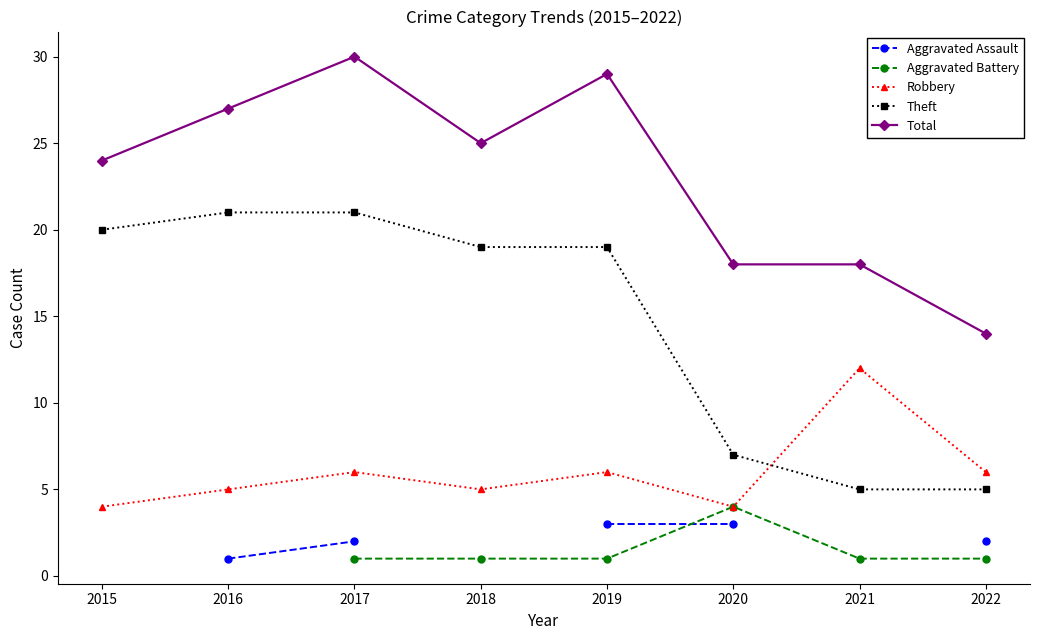

Rank the series at 2022 from lowest to highest value.

Aggravated Battery, Aggravated Assault, Theft, Robbery, Total